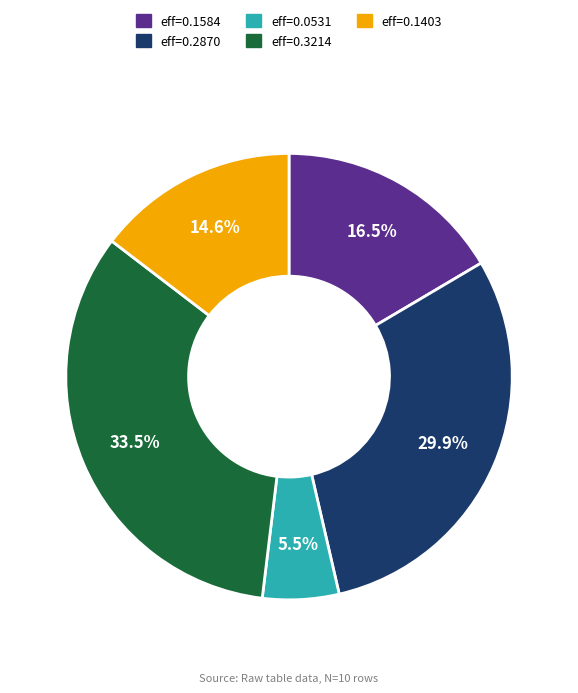

Combined, do eff=0.2870 and eff=0.1584 account for over 50%?

No